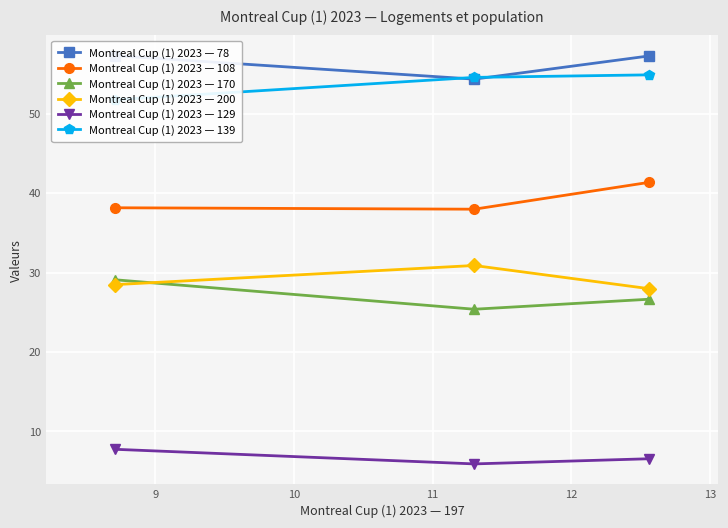

What are all the series names shown in the legend?

Montreal Cup (1) 2023 — 78, Montreal Cup (1) 2023 — 108, Montreal Cup (1) 2023 — 170, Montreal Cup (1) 2023 — 200, Montreal Cup (1) 2023 — 129, Montreal Cup (1) 2023 — 139